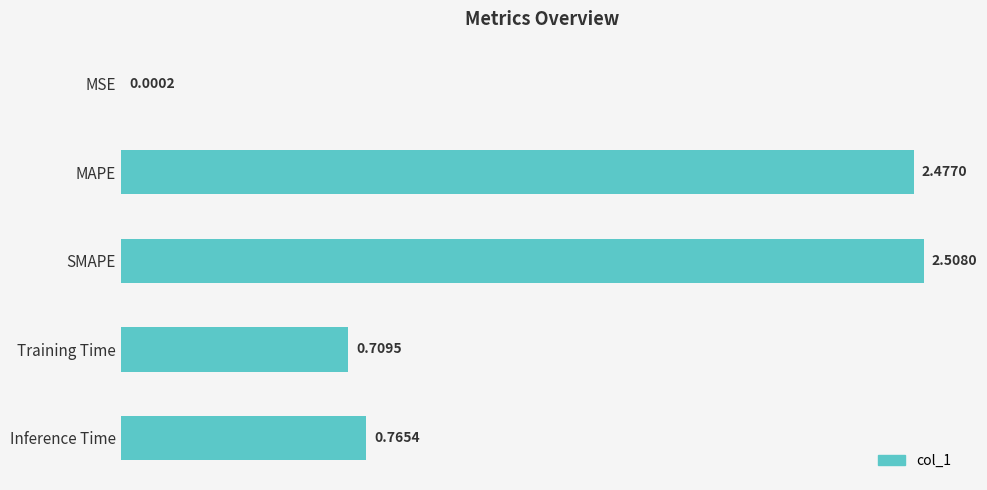

Which label corresponds to the largest value in the chart?

SMAPE